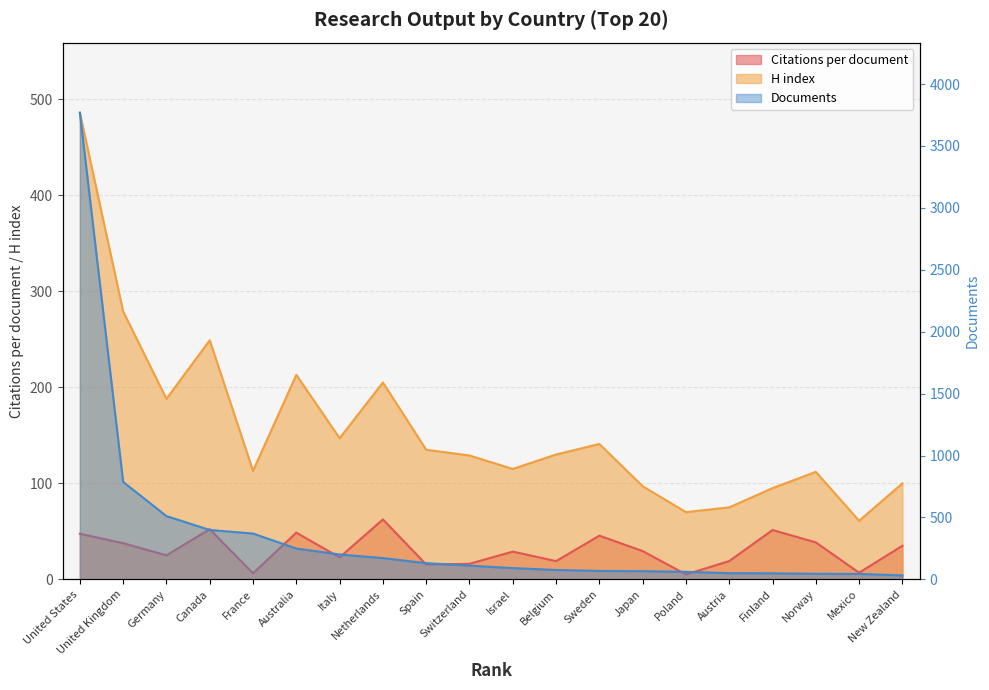

At which label is H index closest to 273?

United Kingdom